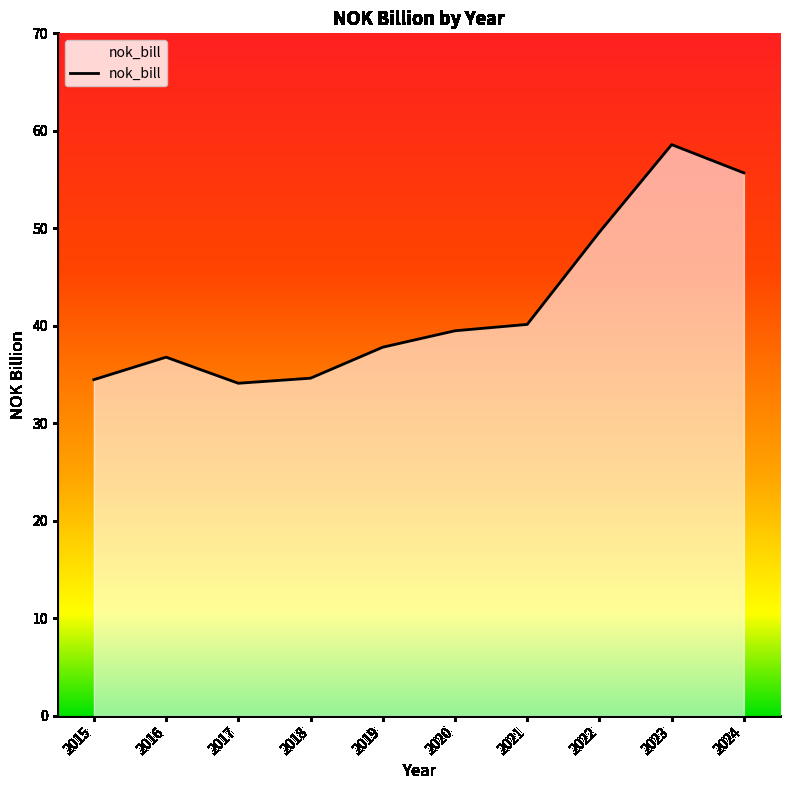

How many lines are shown in the chart?

1